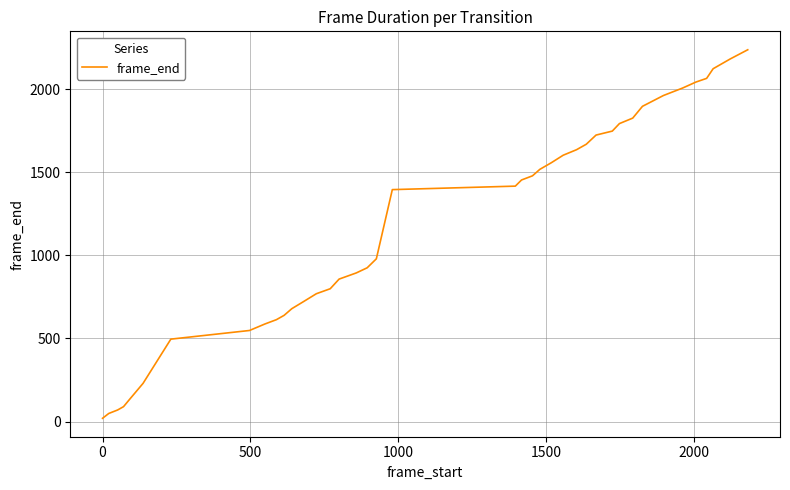

What is the maximum value shown in the chart?

2236